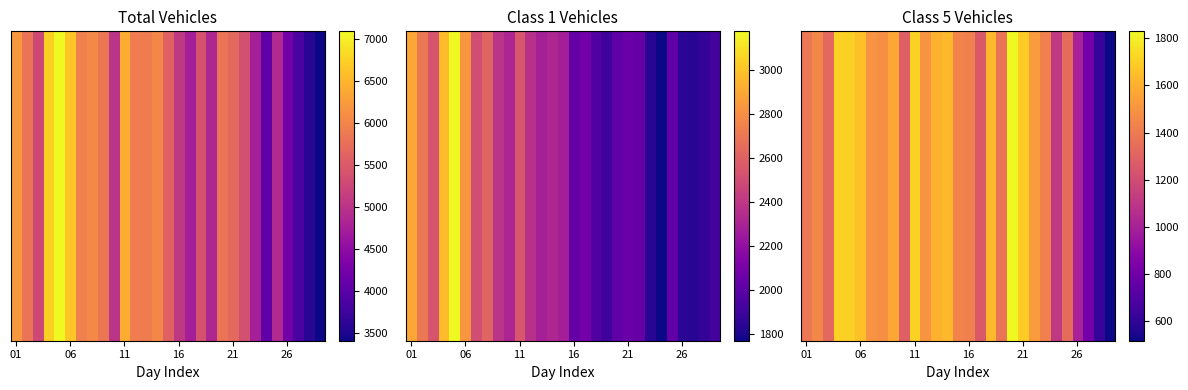

Count the number of categories in the chart.

29